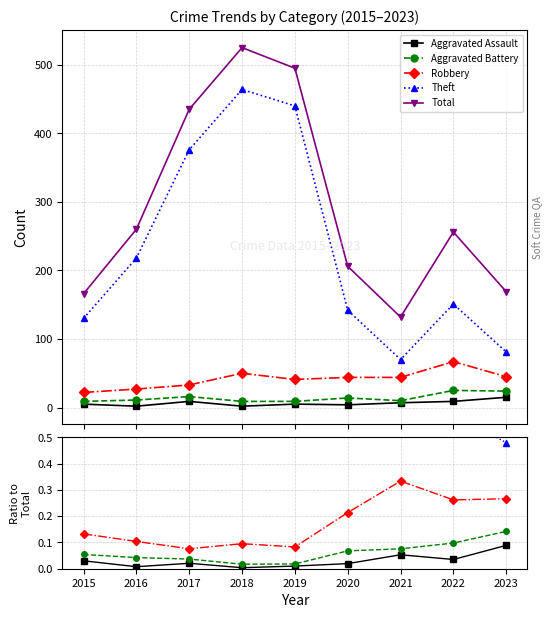

Is this an area chart (filled region under the line)?

No